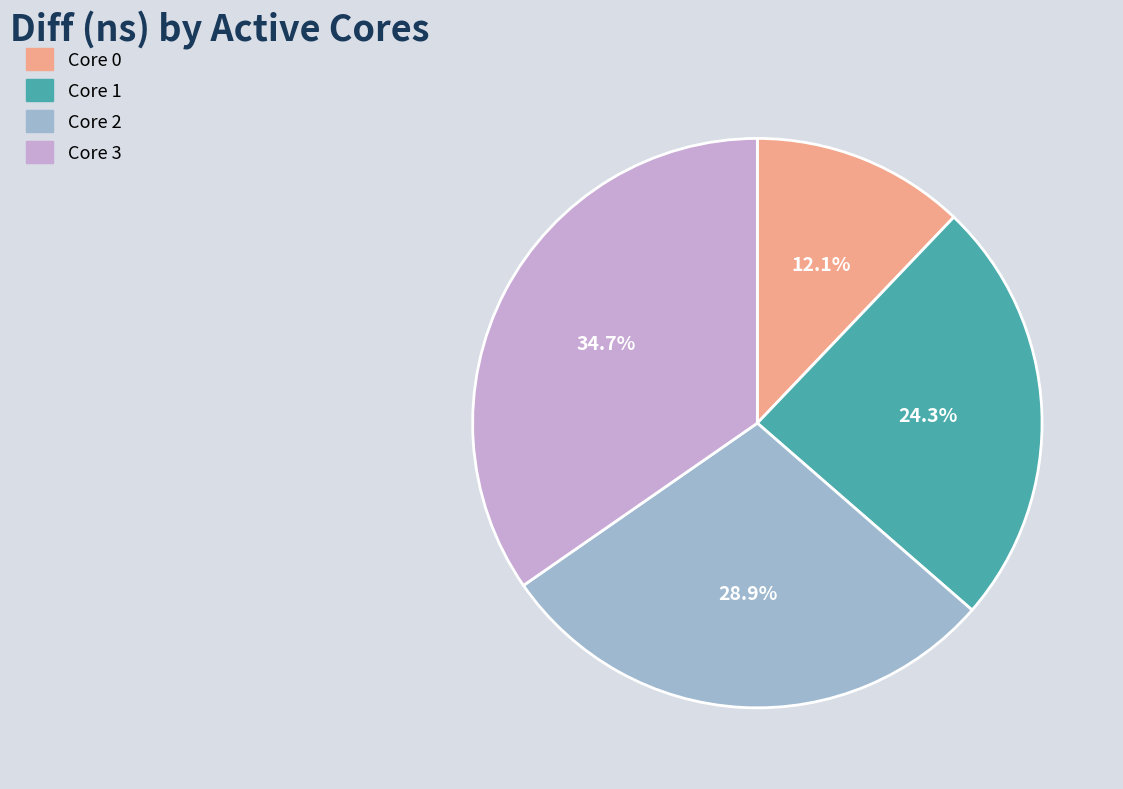

Rank the categories by value from highest to lowest.

Core 3, Core 2, Core 1, Core 0